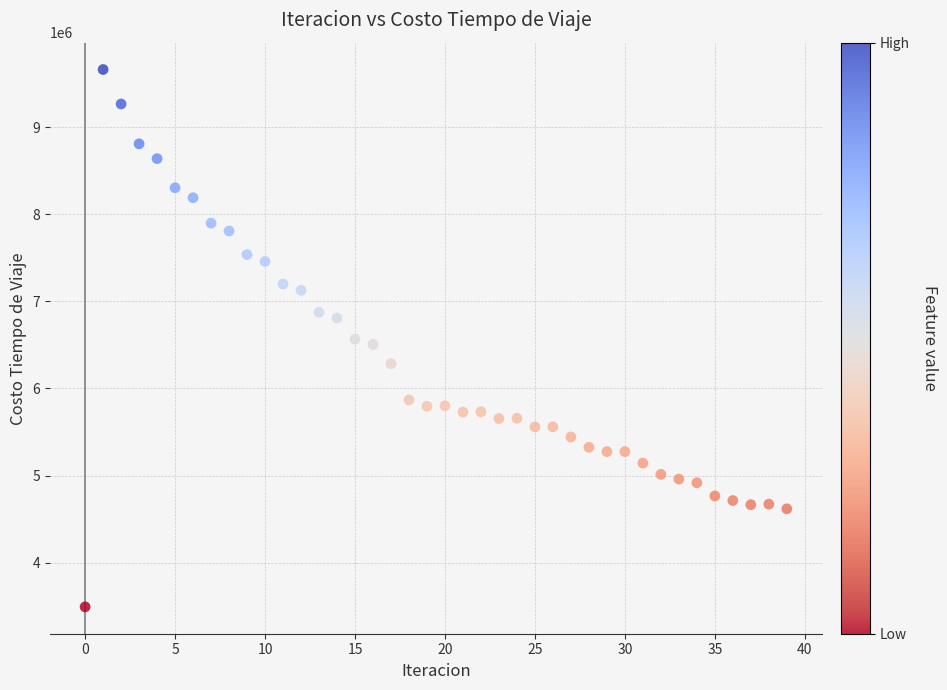

What is the range of Y values (max minus min)?

6170151.9